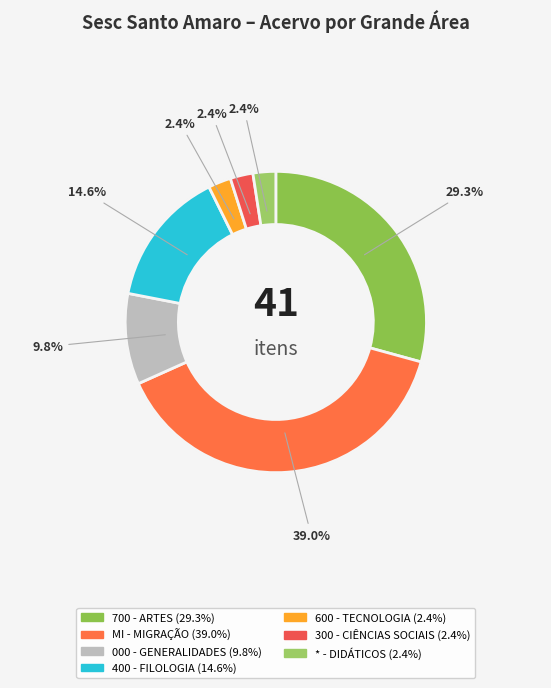

What percentage is the * - DIDÁTICOS slice, to the nearest percent?

2%